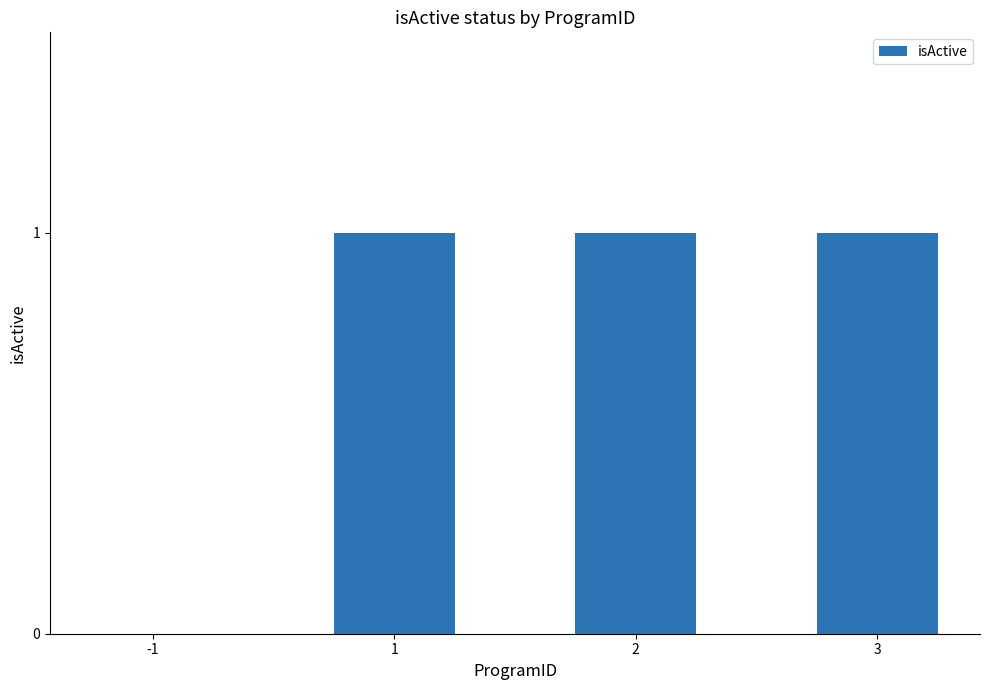

At which label is the value closest to 0?

-1